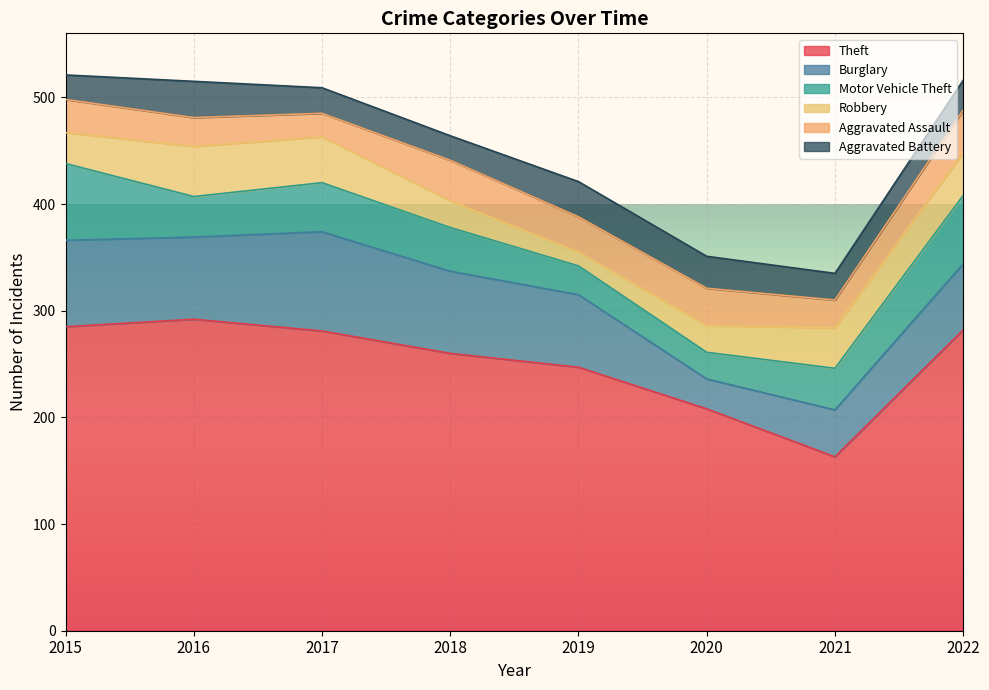

Where is the first local minimum for Robbery?

2019